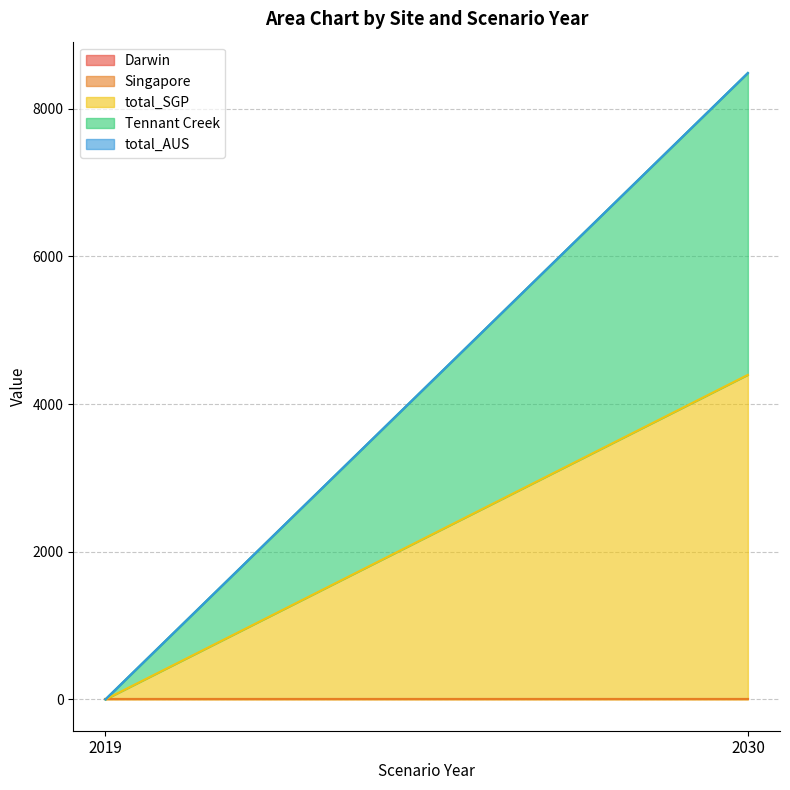

What are all the series names shown in the legend?

Darwin, Singapore, total_SGP, Tennant Creek, total_AUS